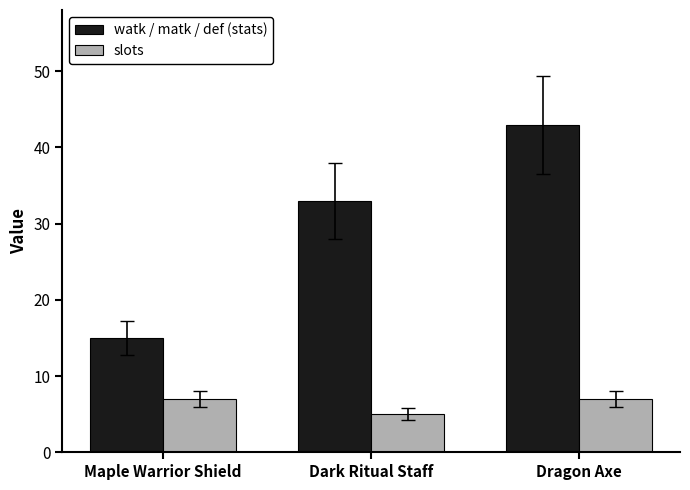

Which category has the lowest value across all series?

Dark Ritual Staff